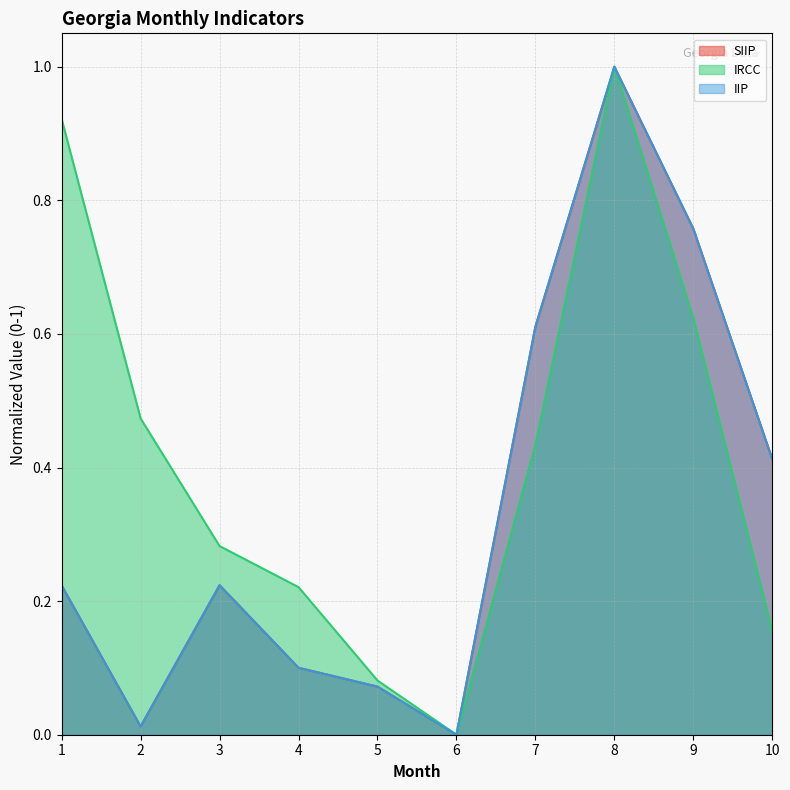

Is it true that IRCC equals 0.0 at 6?

True